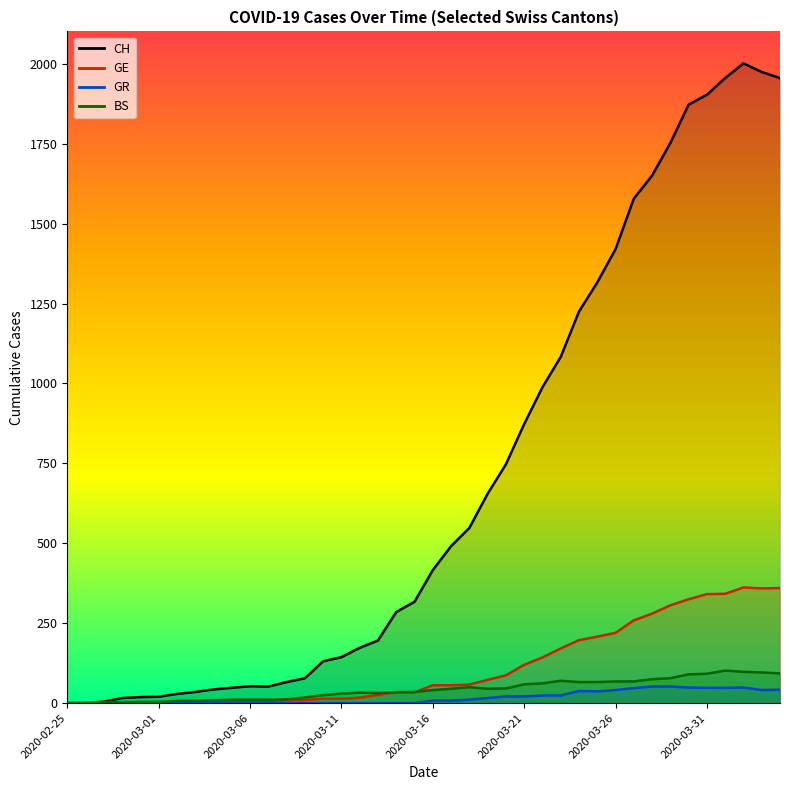

Which series changed the most between 2020-03-06 and 2020-04-04?

CH